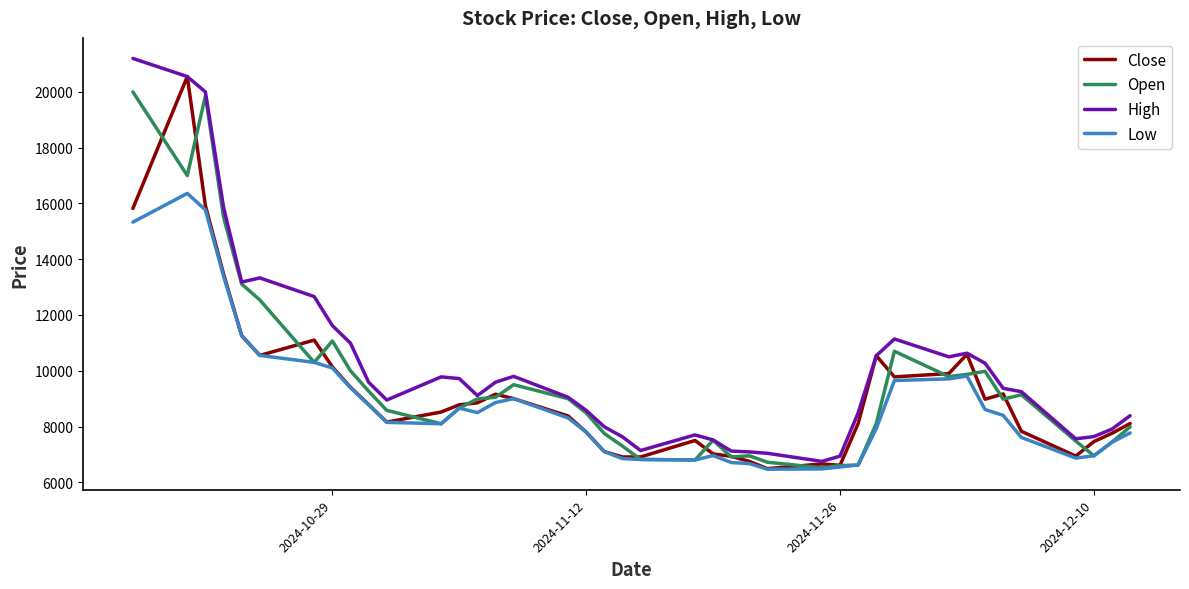

What is the maximum value shown in the chart?

21200